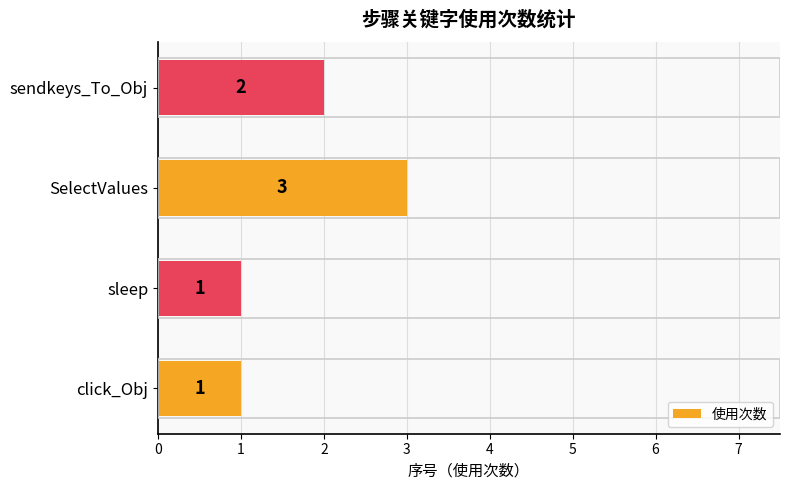

Count the values in the range 1 to 3.

4